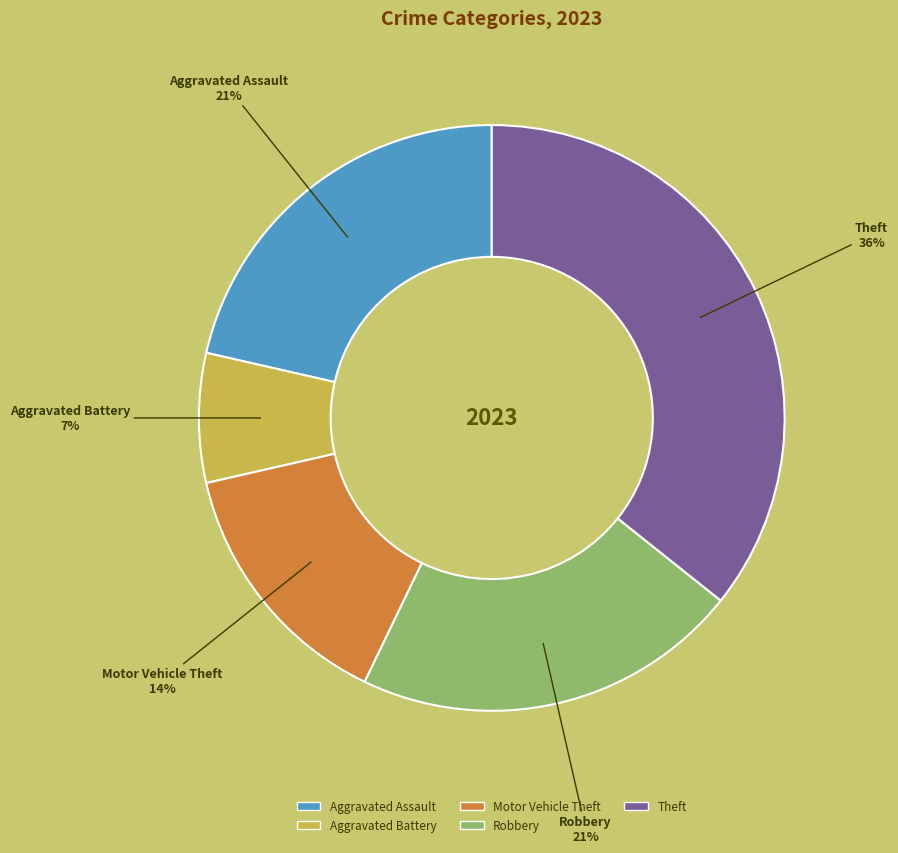

Does Robbery represent more than half of the total?

No